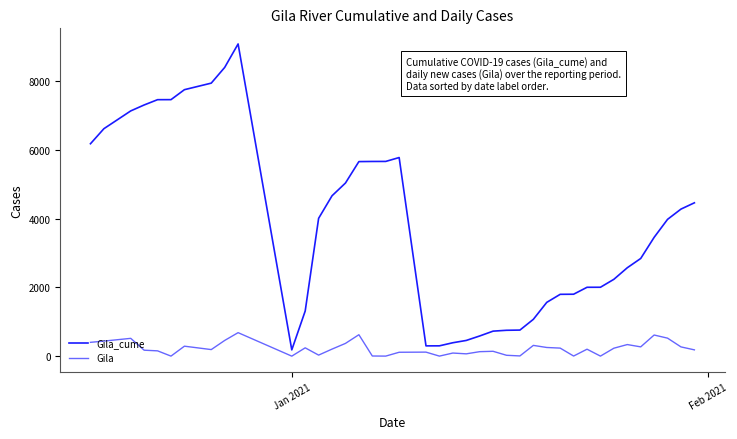

Which series has the largest total across all categories?

Gila_cume